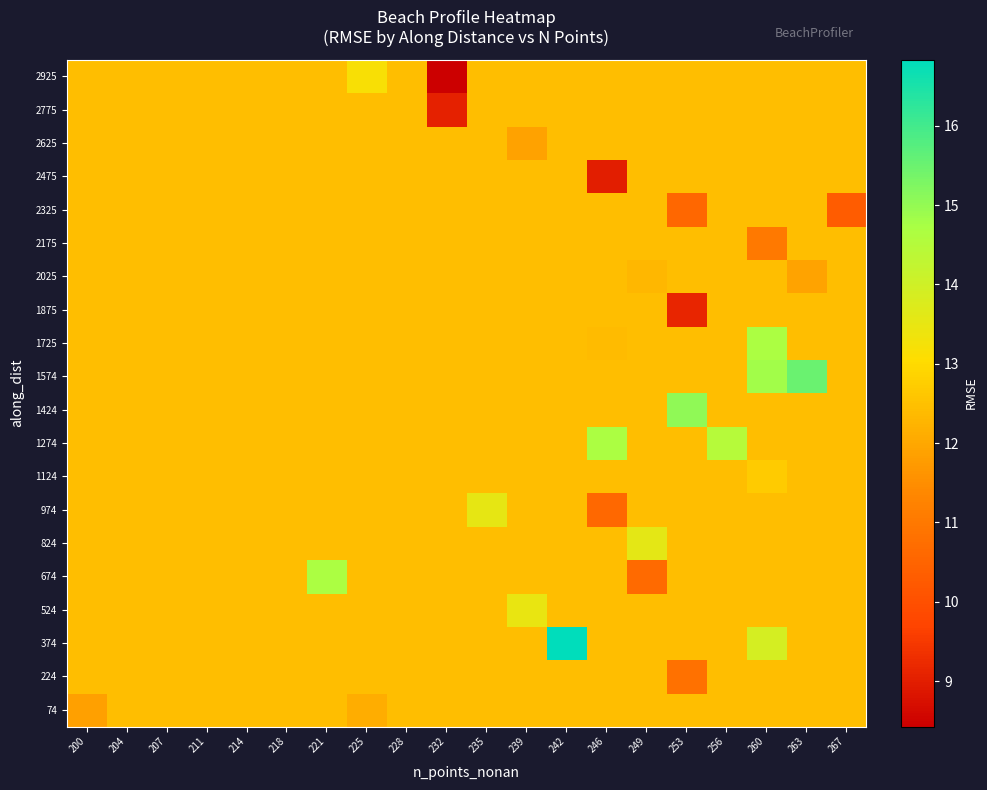

At which category is the sum across all series the highest?

260